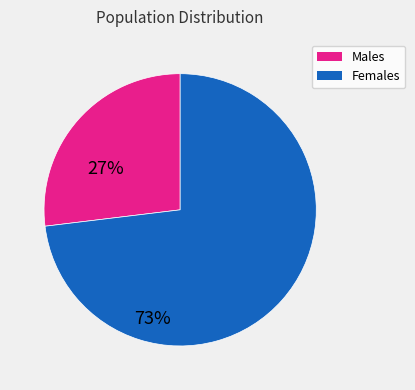

True or false: Females accounts for 61% of the total.

False